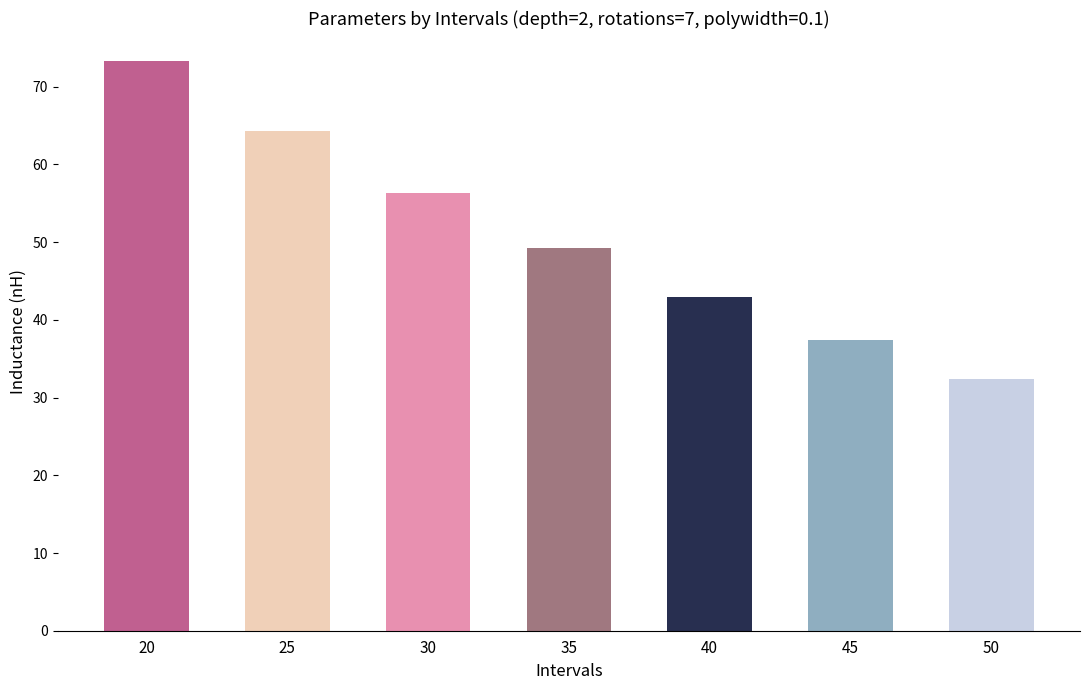

Where does the data first go above 49?

20